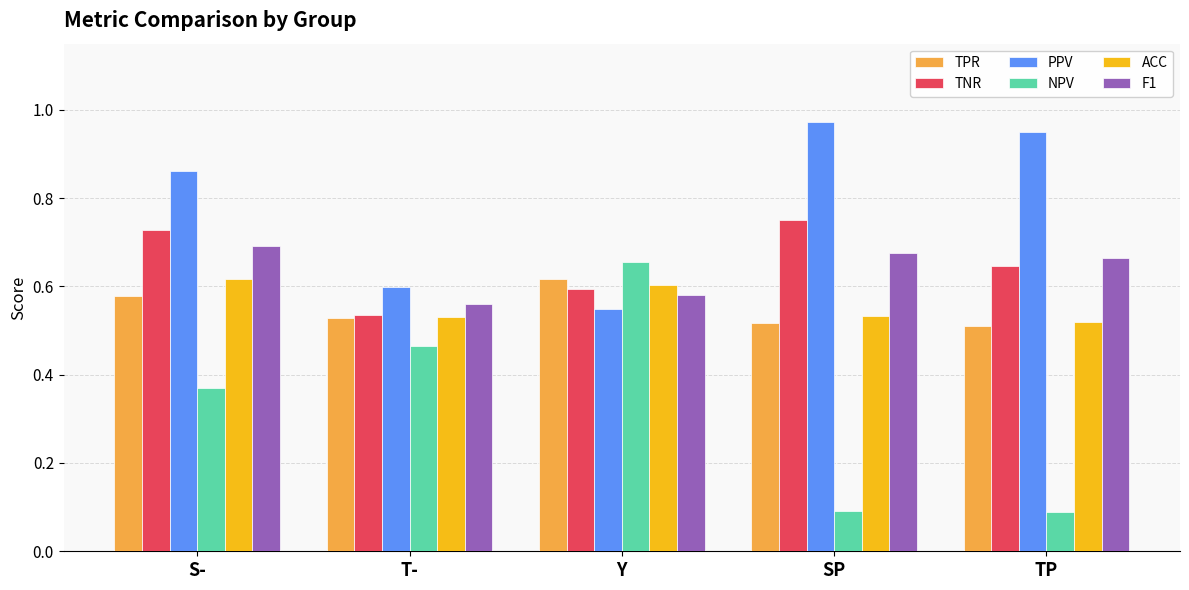

Between S- and T-, which series saw the biggest shift?

PPV